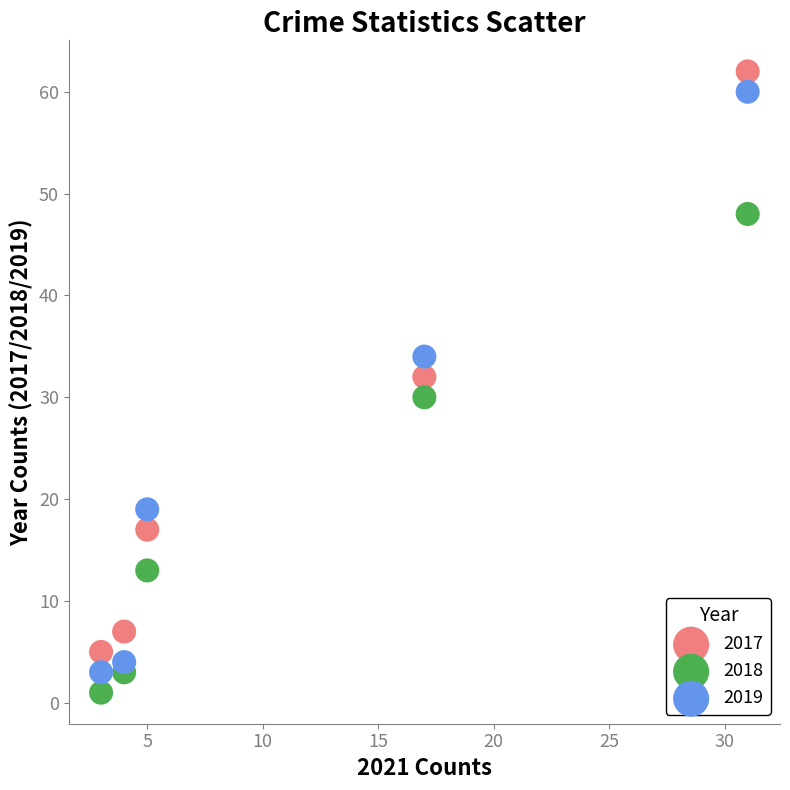

In the 2018 series, what Y value is closest to 24?

30